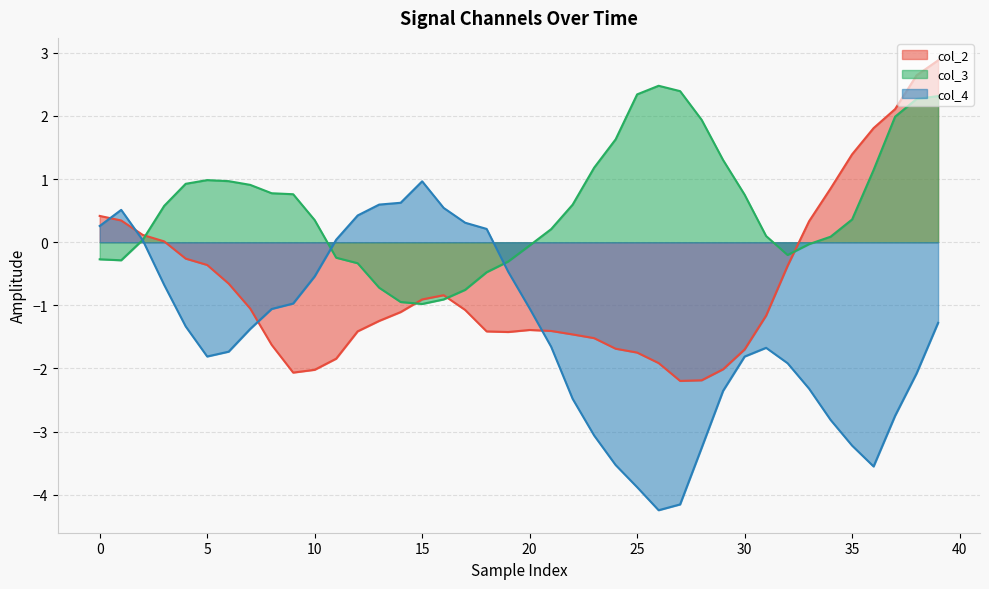

What is the value of the col_2 point at the 40th from the left?

2.9